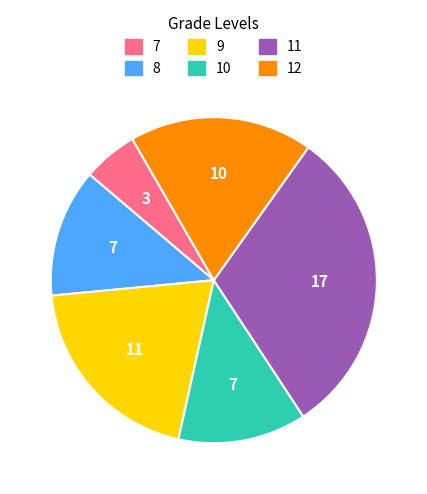

Is there any slice that represents more than half of the pie?

No